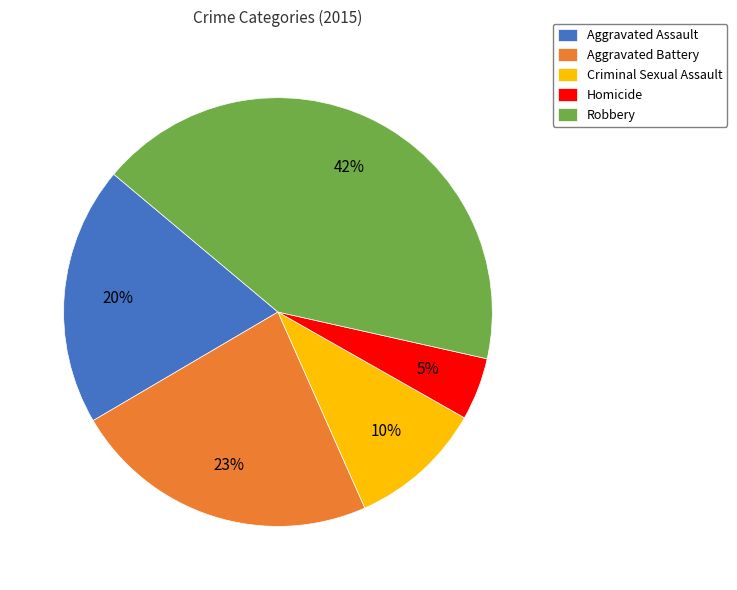

Combined, do Homicide and Criminal Sexual Assault account for over 50%?

No